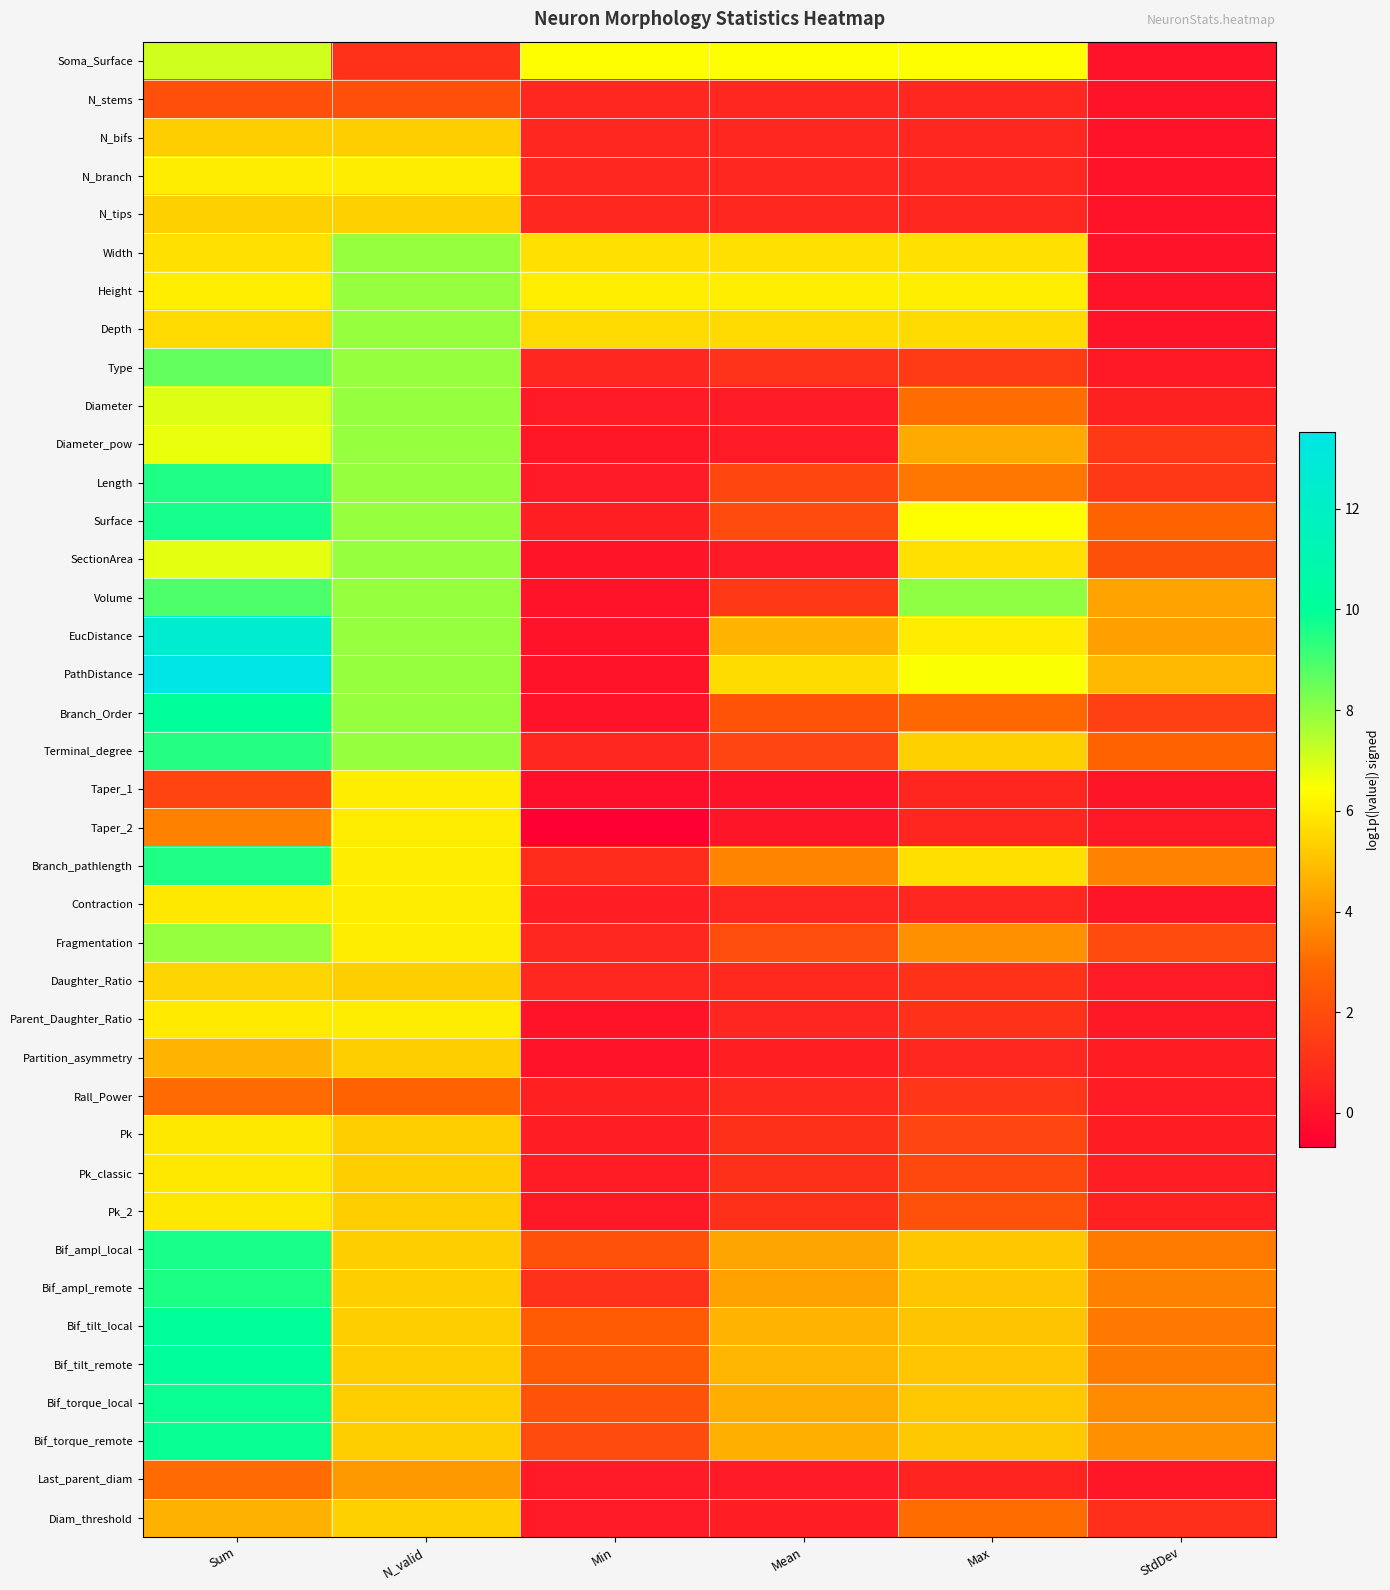

Which series has the largest range (max minus min)?

PathDistance